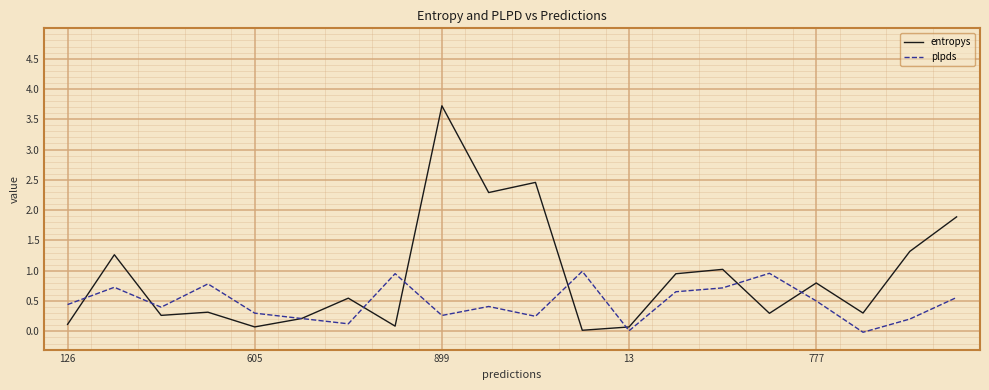

What is the highest value of the entropys series?

3.7